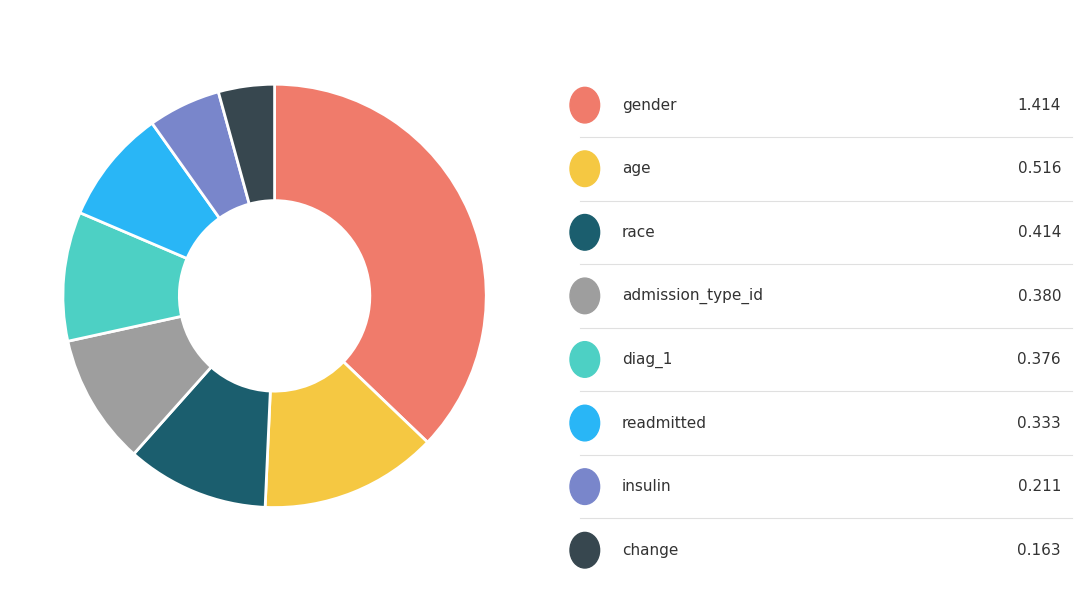

Does any single category account for the majority?

No